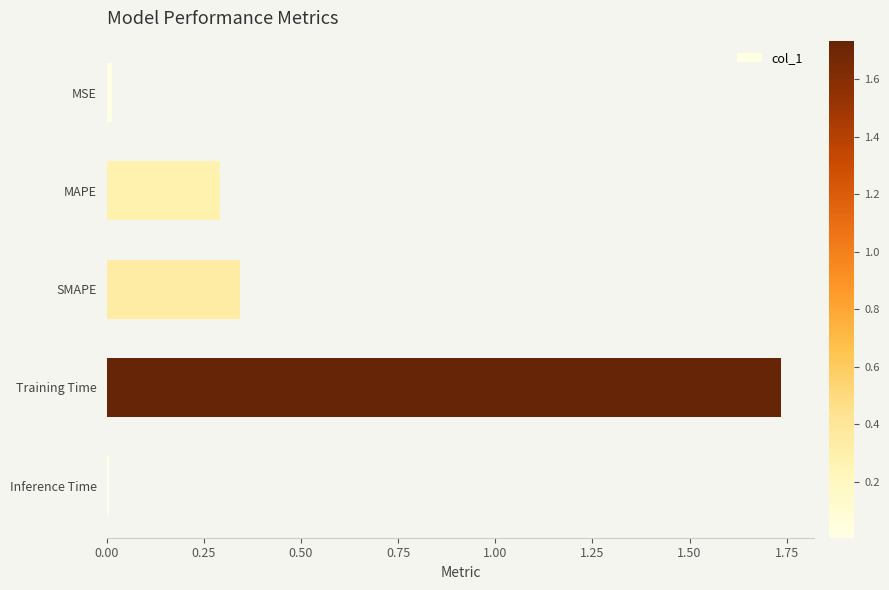

What is the average value?

0.5